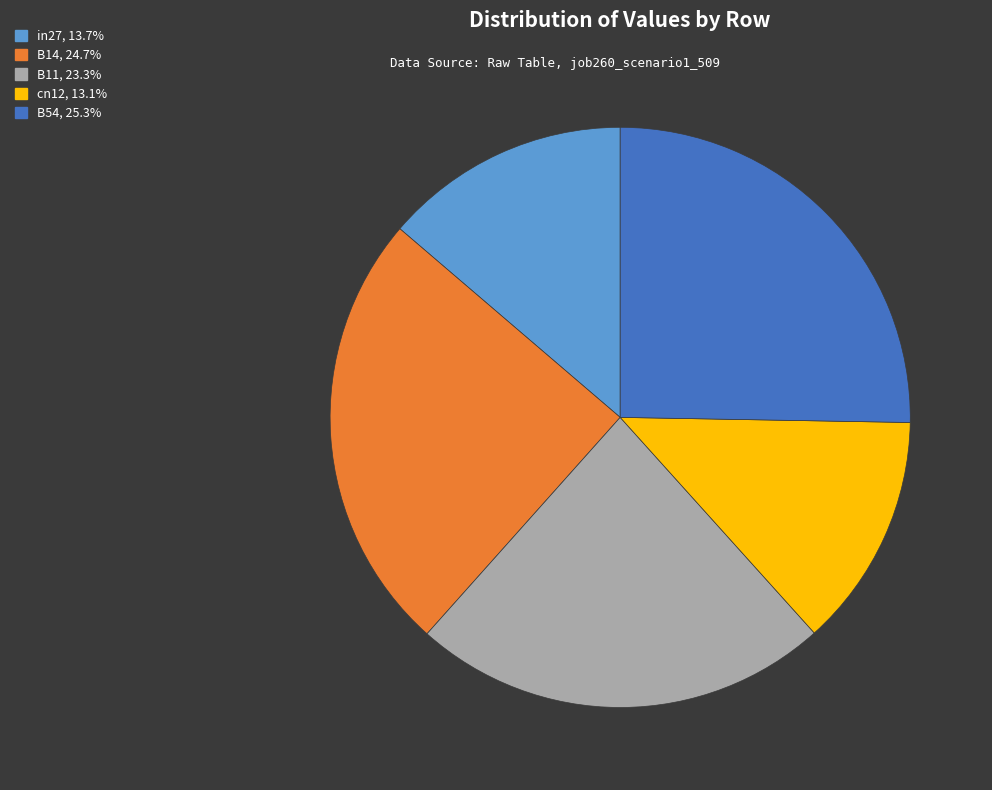

The cn12 slice represents 2% of the pie. True or false?

False